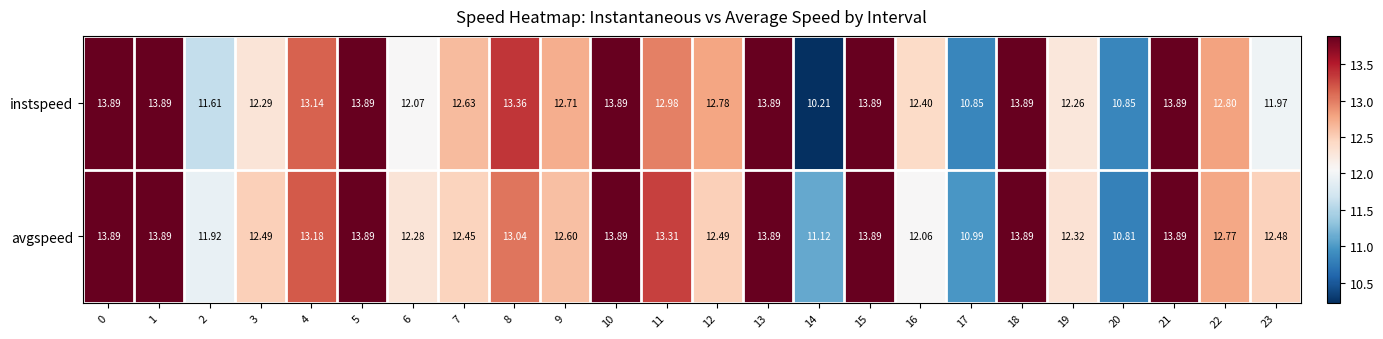

At 22, list the series in order from largest to smallest.

instspeed, avgspeed